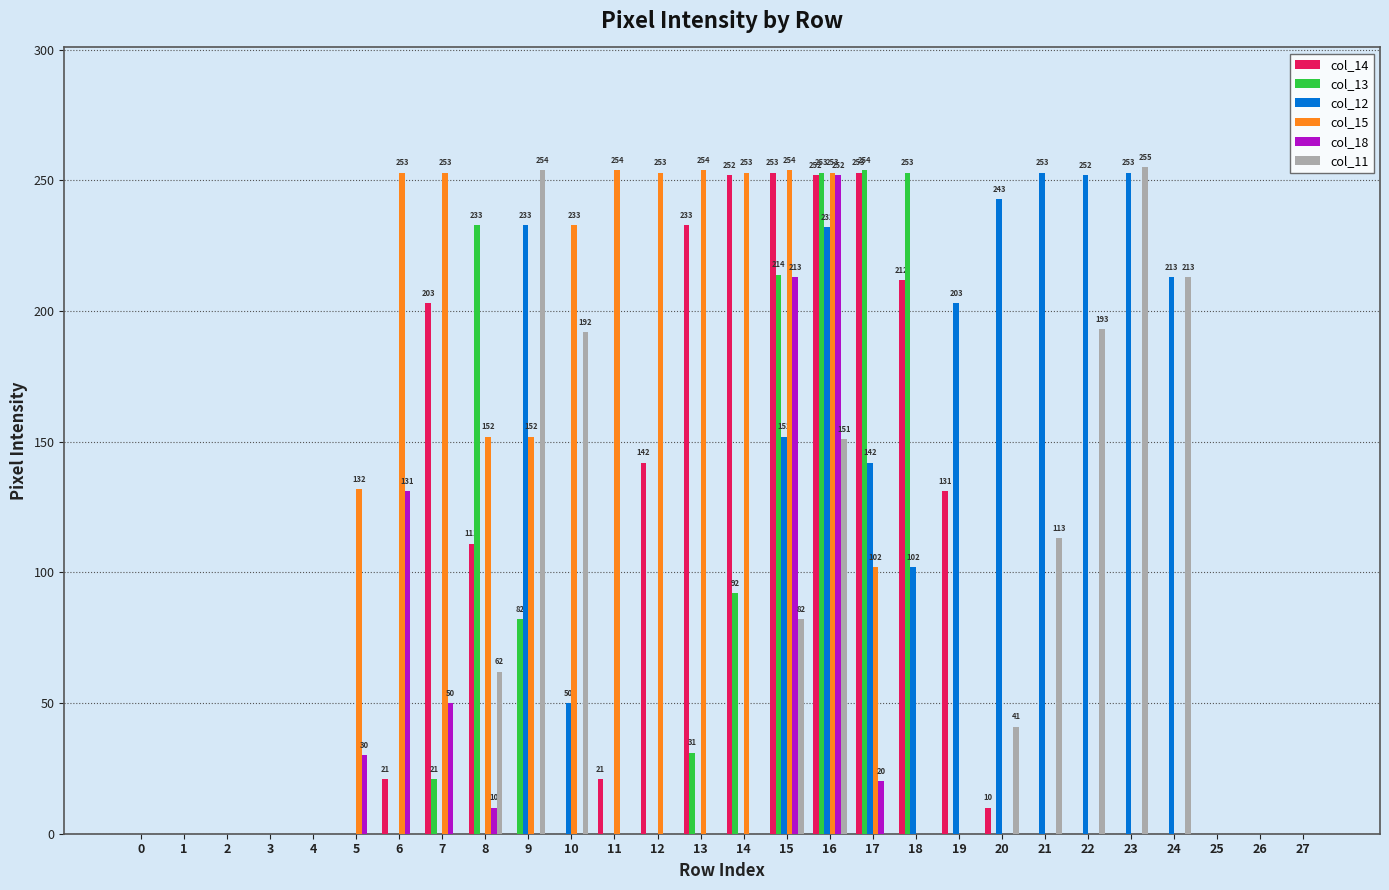

At which category is the sum across all series the highest?

16